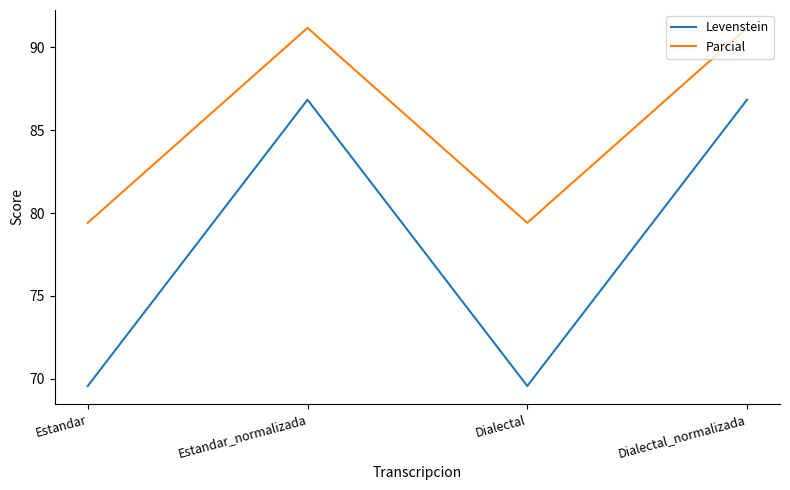

What are all the series names shown in the legend?

Levenstein, Parcial